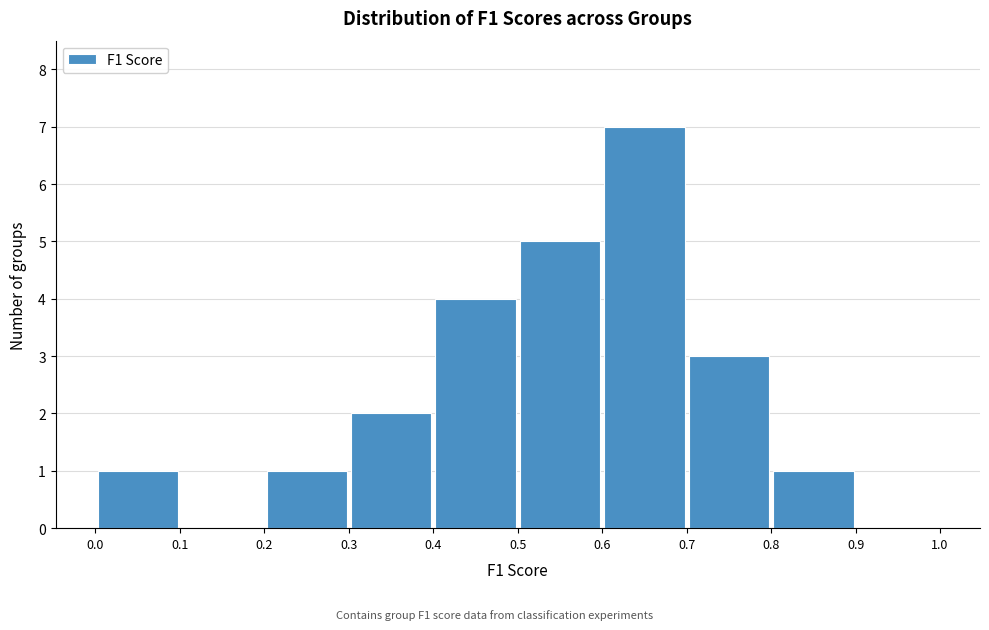

What is the height of the bar covering 0.4 to 0.5 on the x-axis? The values are not printed on the chart, so give them approximately, as read against the axis.

4